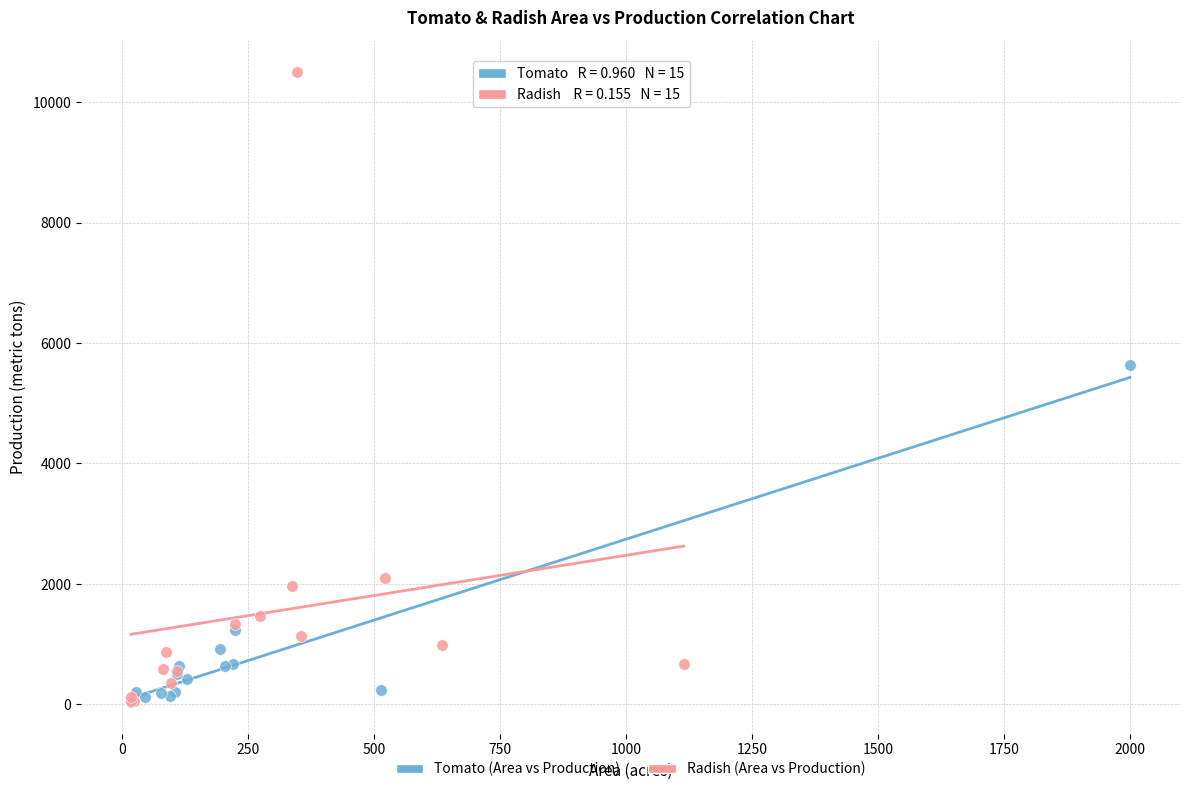

Which series has the widest spread of Y values?

Radish (Area vs Production)